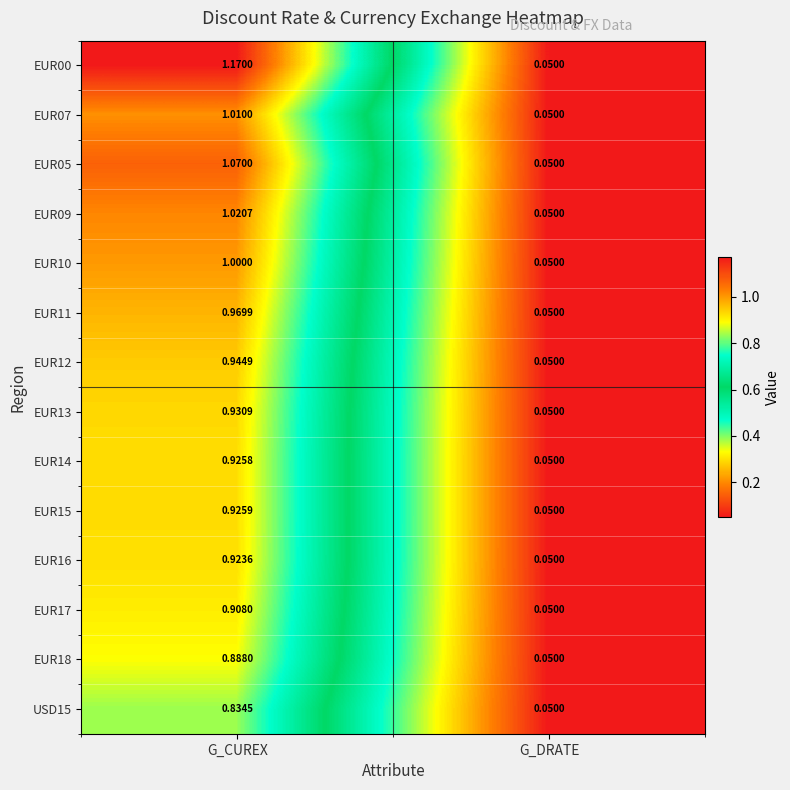

At which category is the sum across all series the highest?

G_CUREX